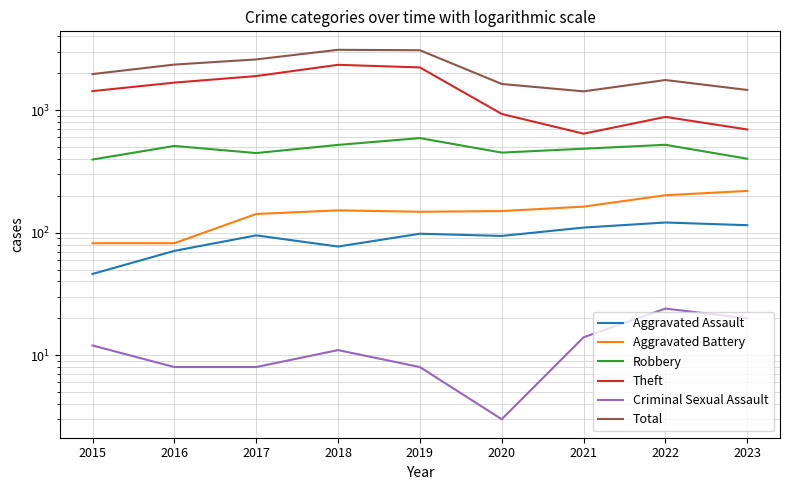

Is the value of Criminal Sexual Assault at 2017 greater than the value of Theft at 2015?

No